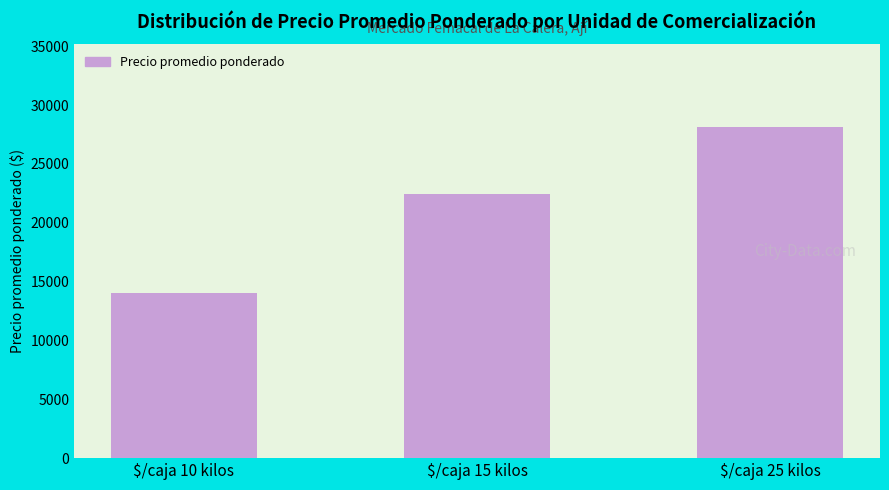

What is the greatest value displayed?

28125